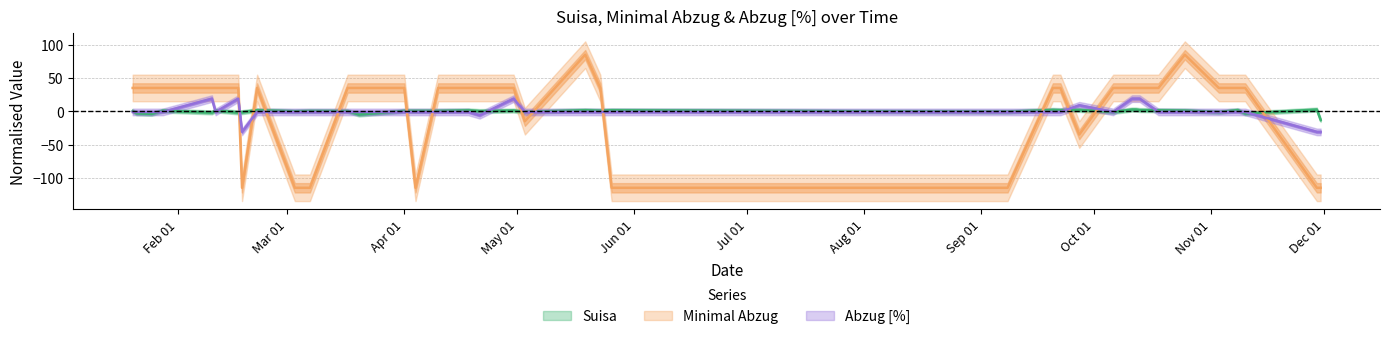

What is the minimum value shown in the chart?

-114.9